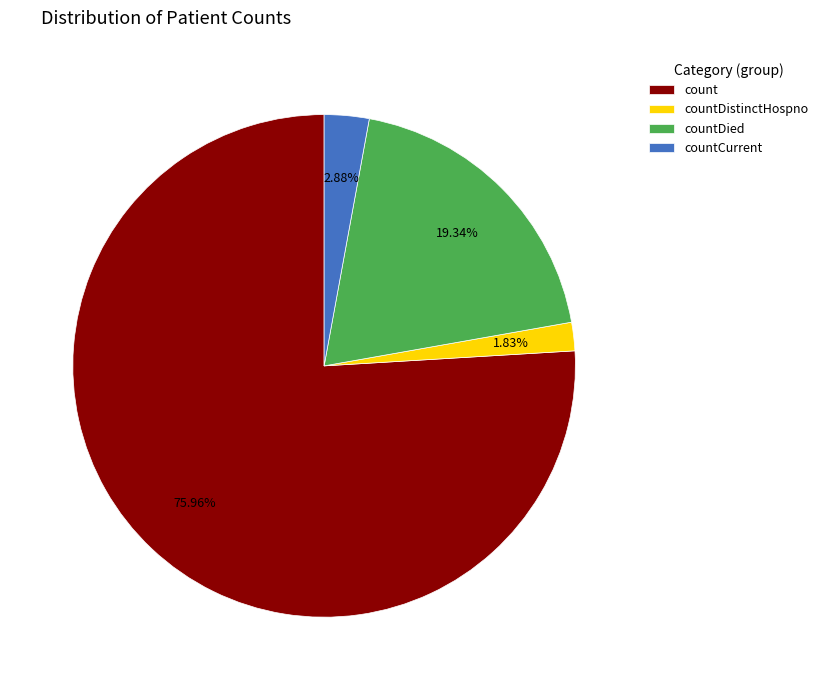

What percentage is the countDied slice, to the nearest percent?

19%